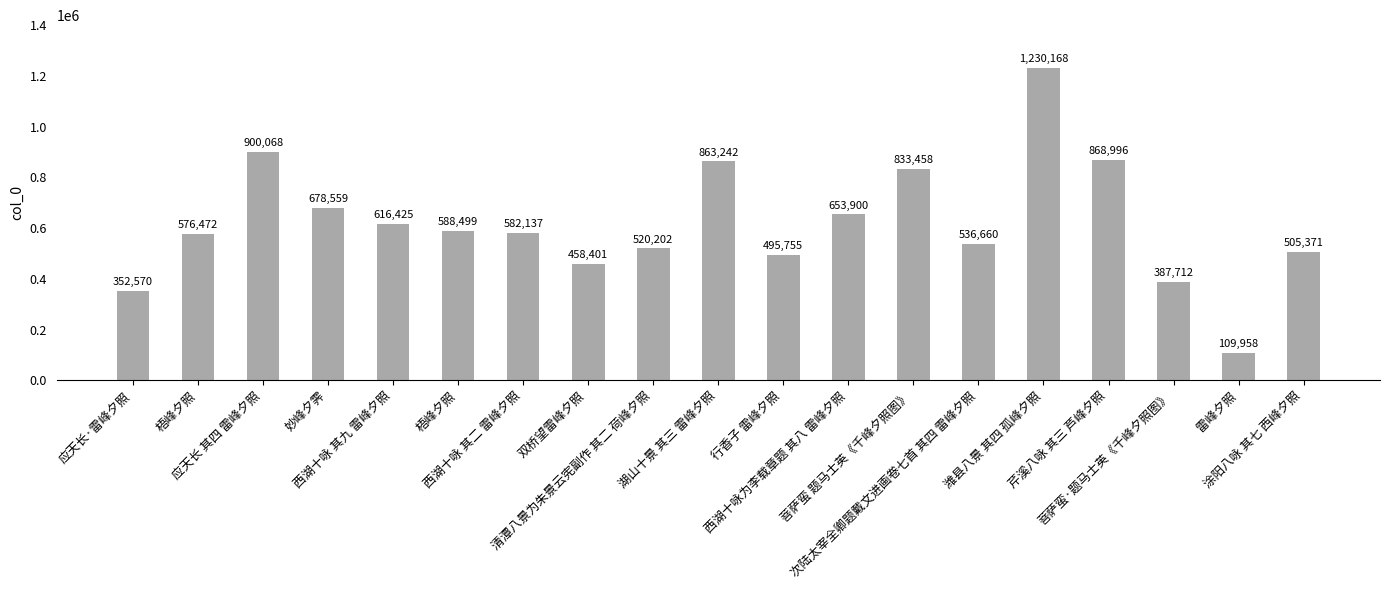

How many data points does each series have?

19